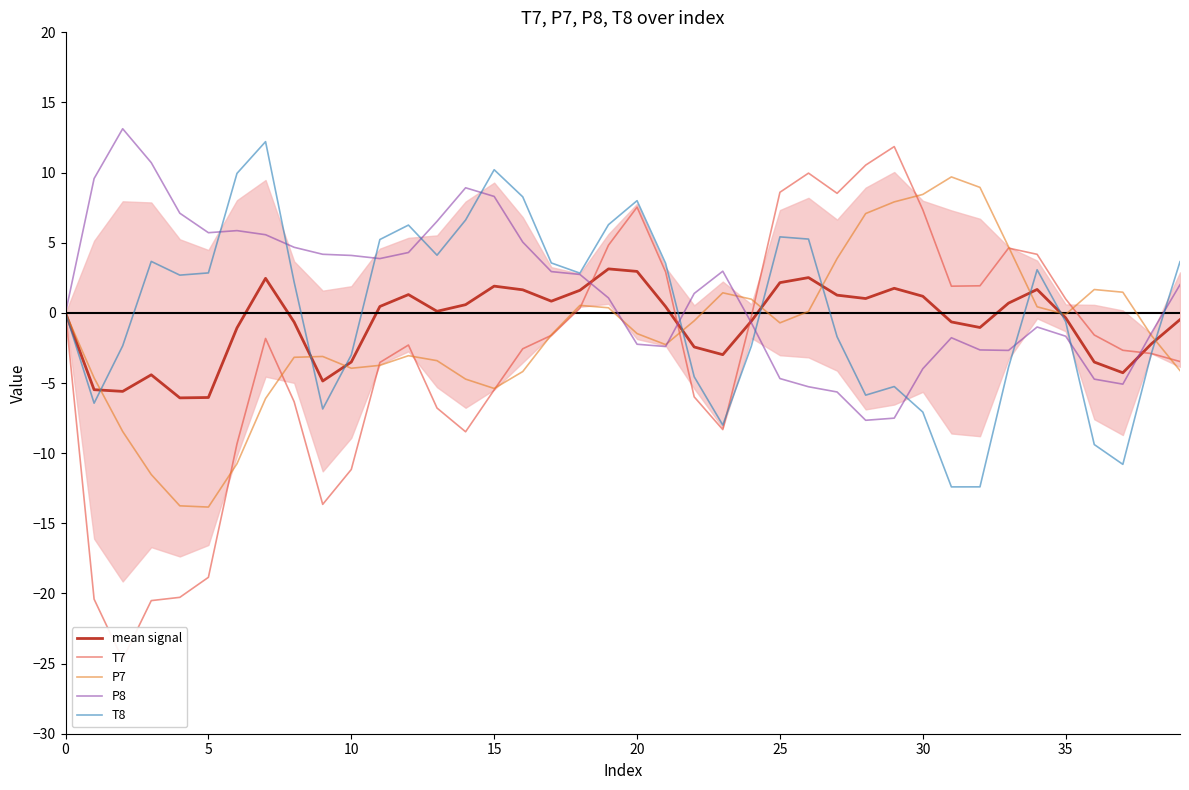

What is the maximum value shown in the chart?

13.1